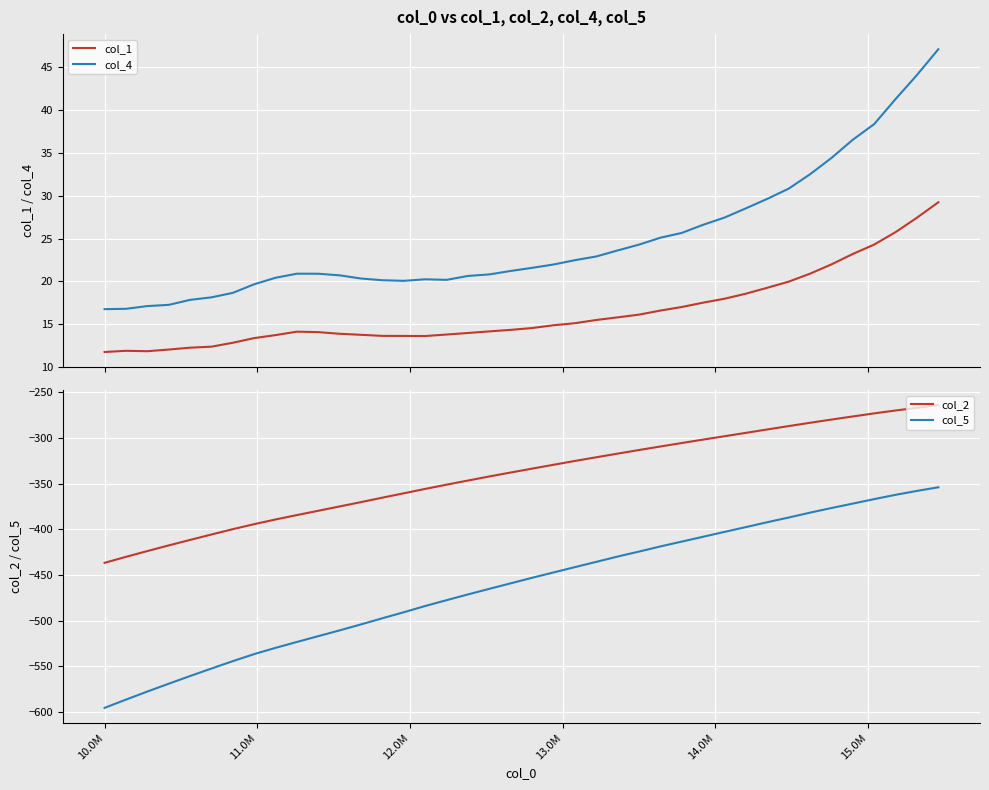

Rank the series by their maximum value, from highest to lowest.

col_4, col_1, col_2, col_5